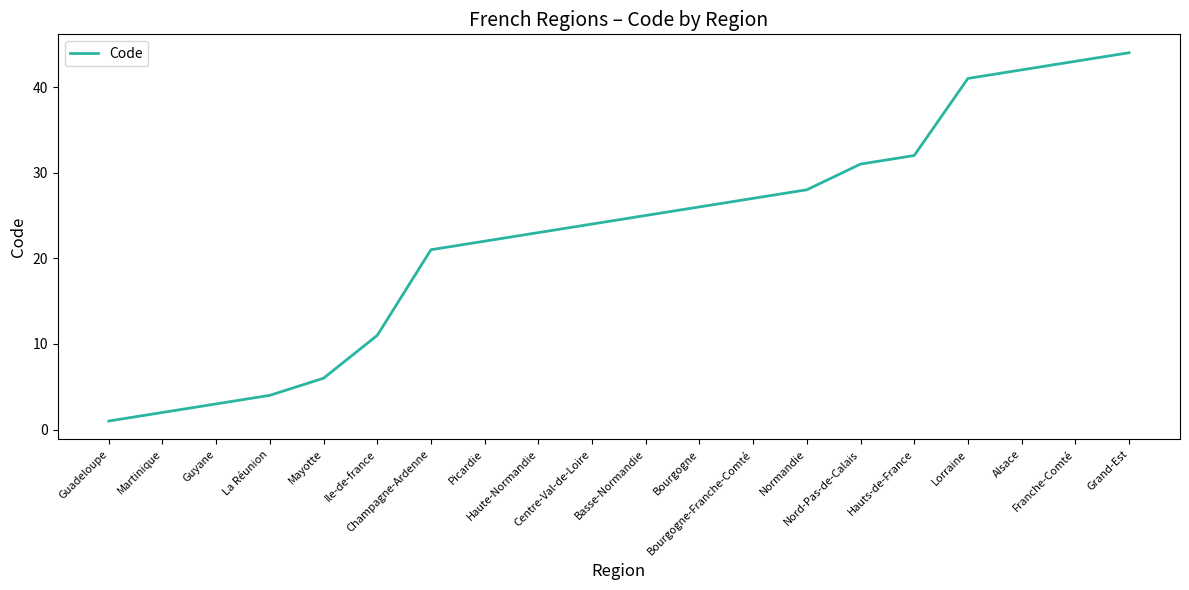

What is the difference between the values at Bourgogne-Franche-Comté and Lorraine?

14